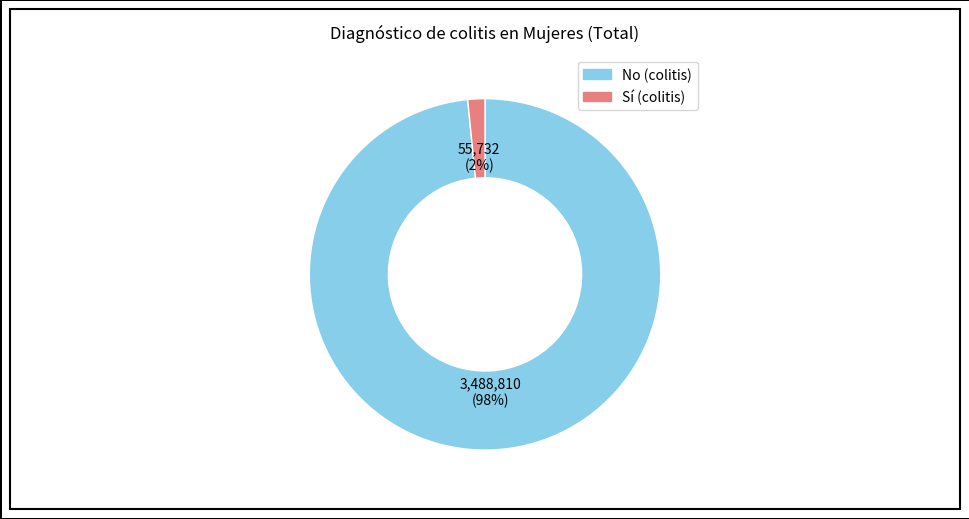

To the nearest percent, what is the average slice percentage?

50%